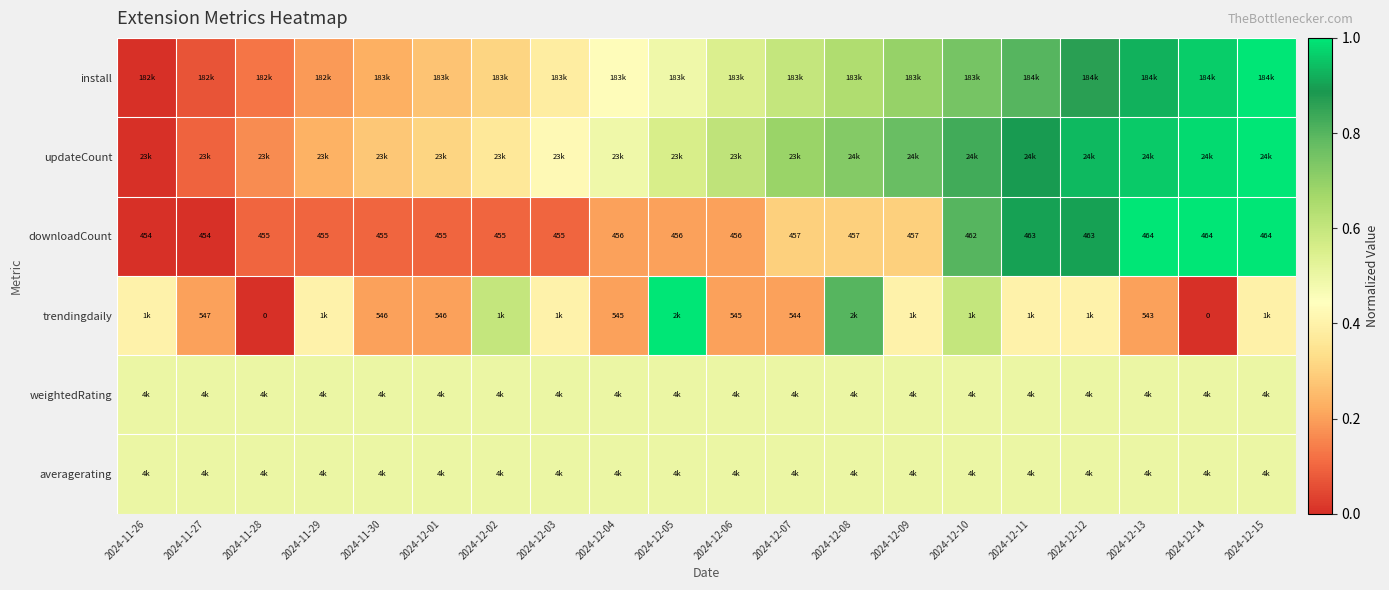

What is the maximum value for averagerating?

0.5